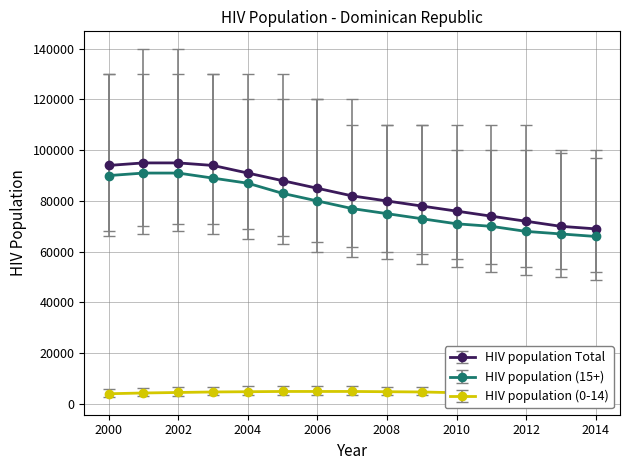

What is the sum of the HIV population (15+) values at 2011 and 2010?

141000